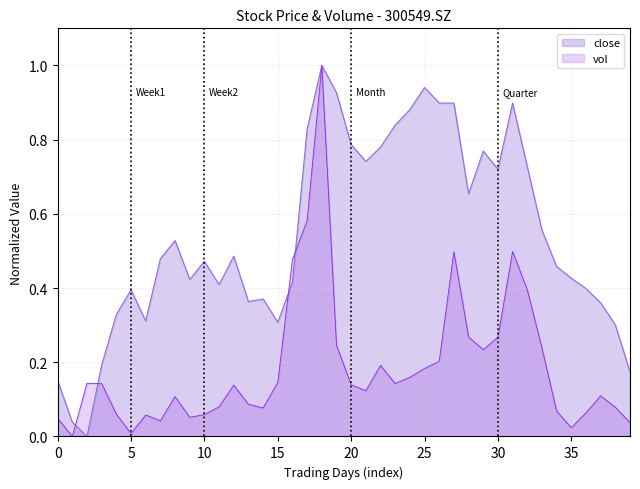

Which series has the largest total across all categories?

close